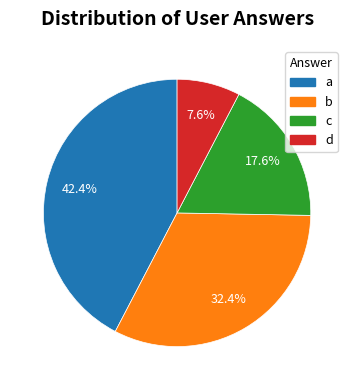

Does d represent more than half of the total?

No